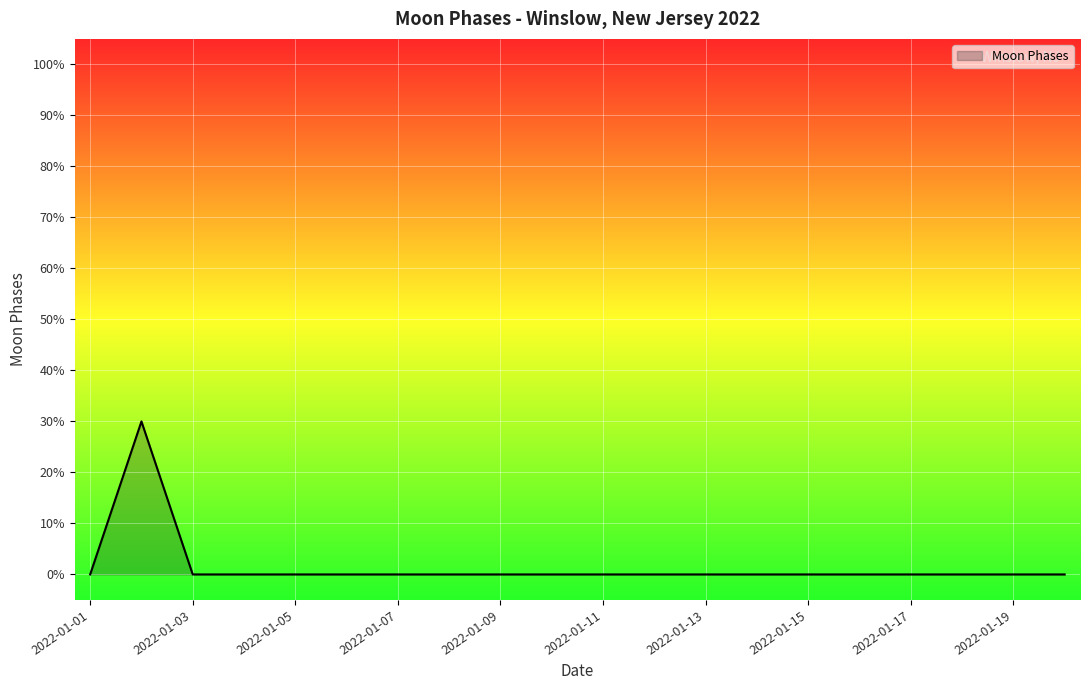

Where is the first local maximum?

2022-01-02